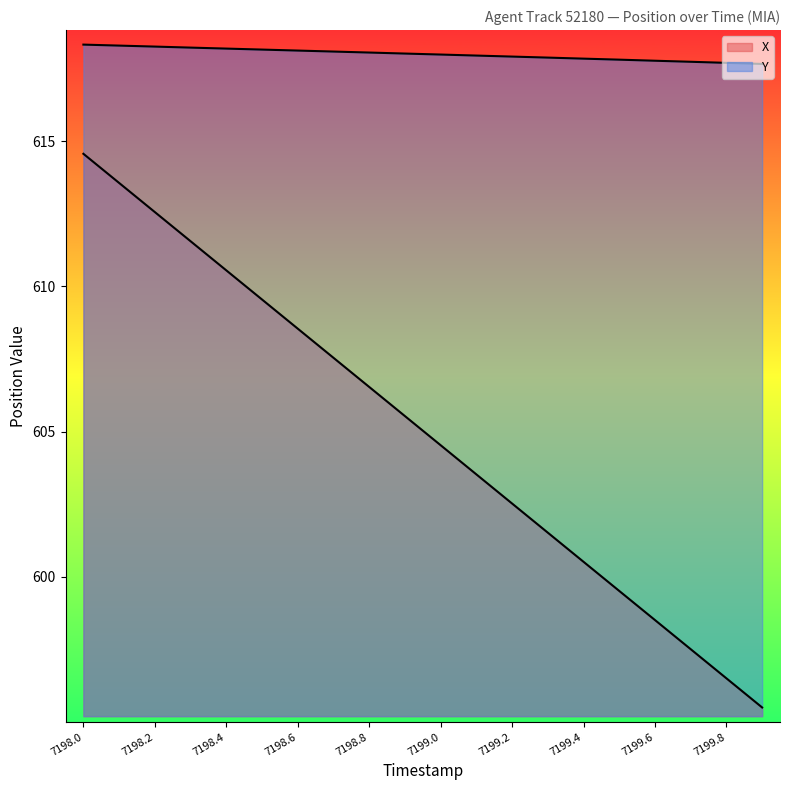

Reading left to right, list all the values displayed in this chart.

X: 7198.0=614.6	7198.1=613.6	7198.2=612.6	7198.3=611.6	7198.4=610.6	7198.5=609.5	7198.6=608.5	7198.7=607.5	7198.8=606.5	7198.9=605.5	7199.0=604.5	7199.1=603.5	7199.2=602.5	7199.3=601.5	7199.4=600.5	7199.5=599.5	7199.6=598.5	7199.7=597.5	7199.8=596.5	7199.9=595.5
Y: 7198.0=618.3	7198.1=618.3	7198.2=618.3	7198.3=618.2	7198.4=618.2	7198.5=618.2	7198.6=618.1	7198.7=618.1	7198.8=618.0	7198.9=618.0	7199.0=618.0	7199.1=617.9	7199.2=617.9	7199.3=617.9	7199.4=617.8	7199.5=617.8	7199.6=617.8	7199.7=617.7	7199.8=617.7	7199.9=617.7